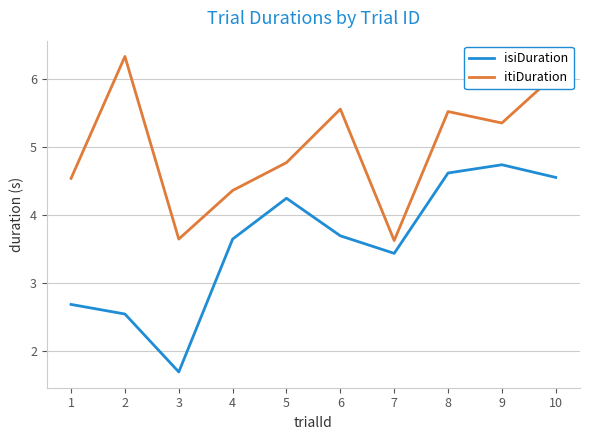

What is the difference between the isiDuration values at 9 and 3?

3.1